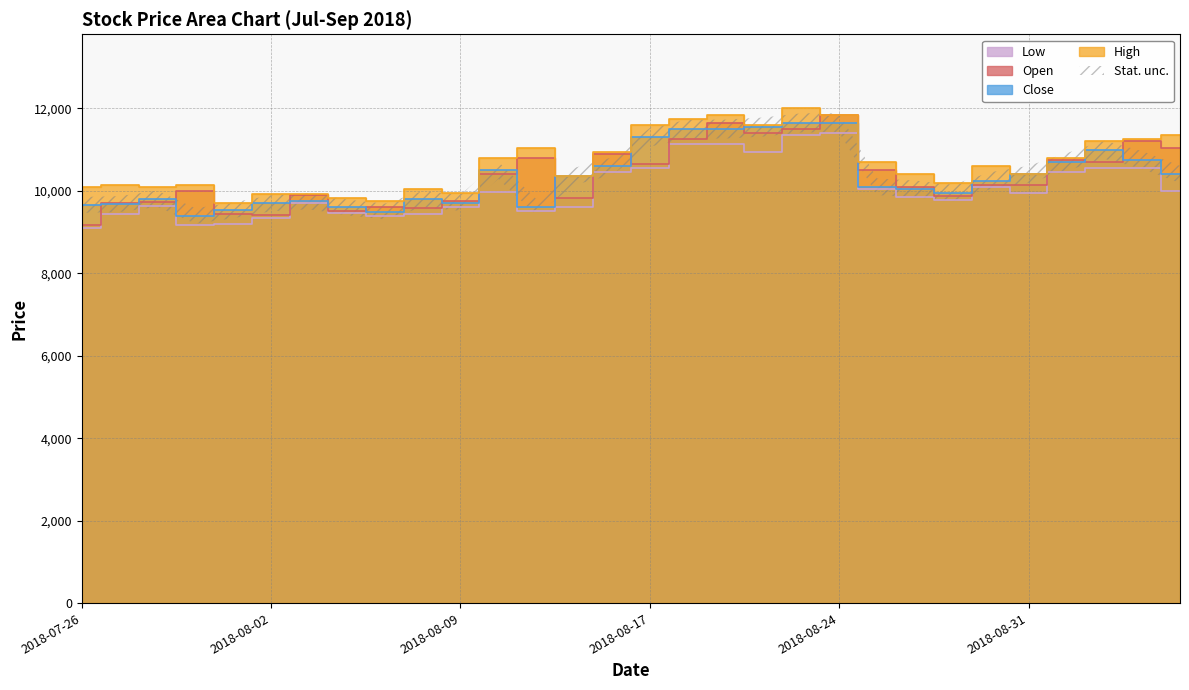

What is the difference between the Open values at 2018-08-06 and 2018-08-29?

360